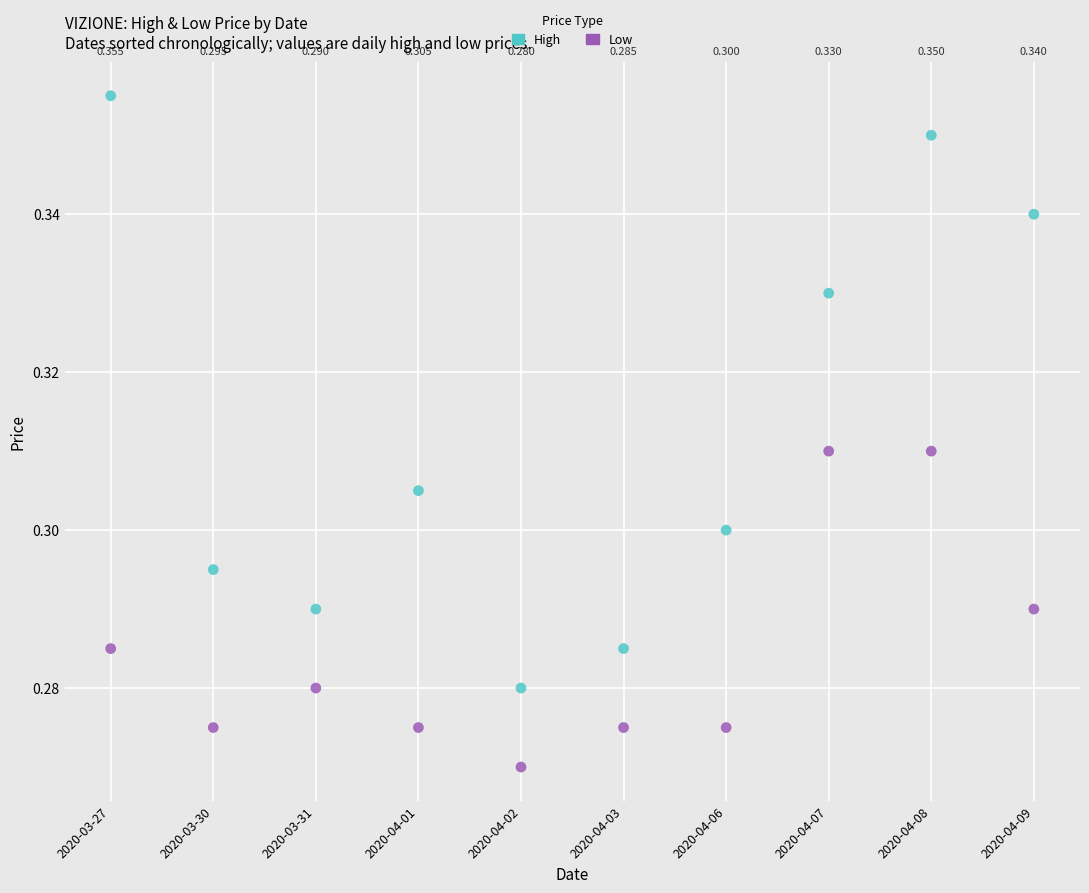

Which series reaches the maximum Y coordinate?

High